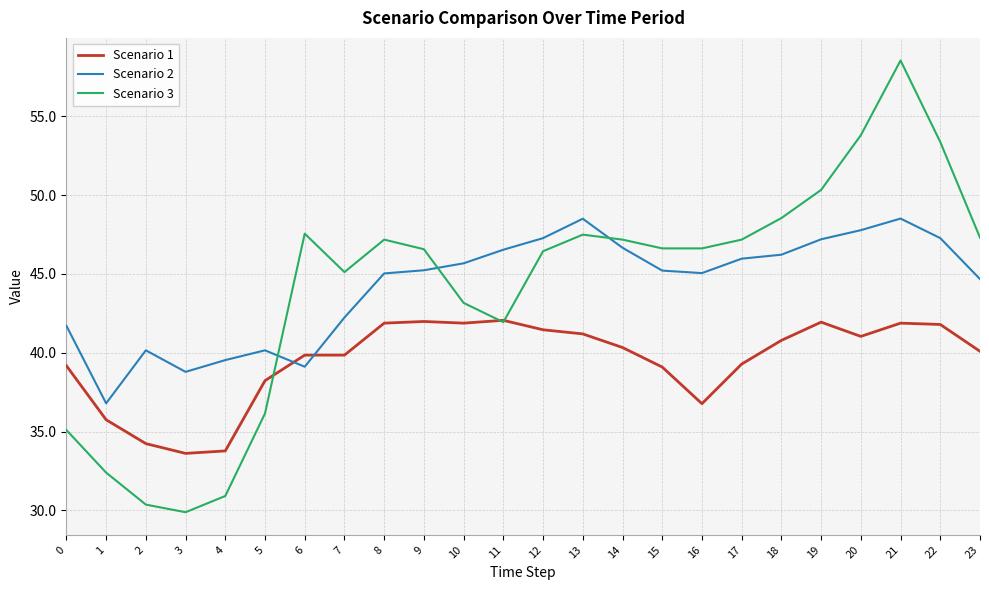

At which category does Scenario 2 reach its first local peak?

2